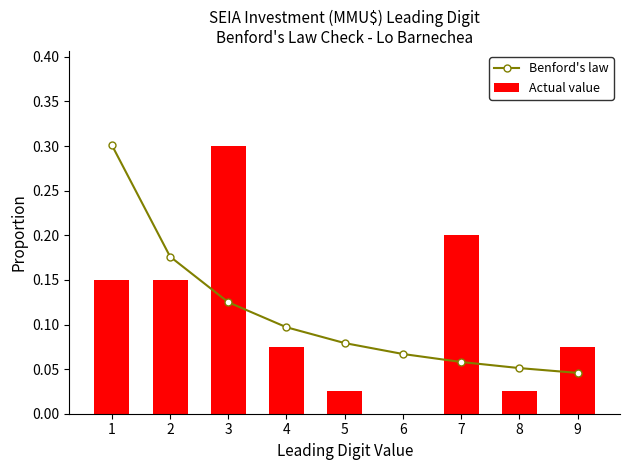

At which category is the sum across all series the highest?

1